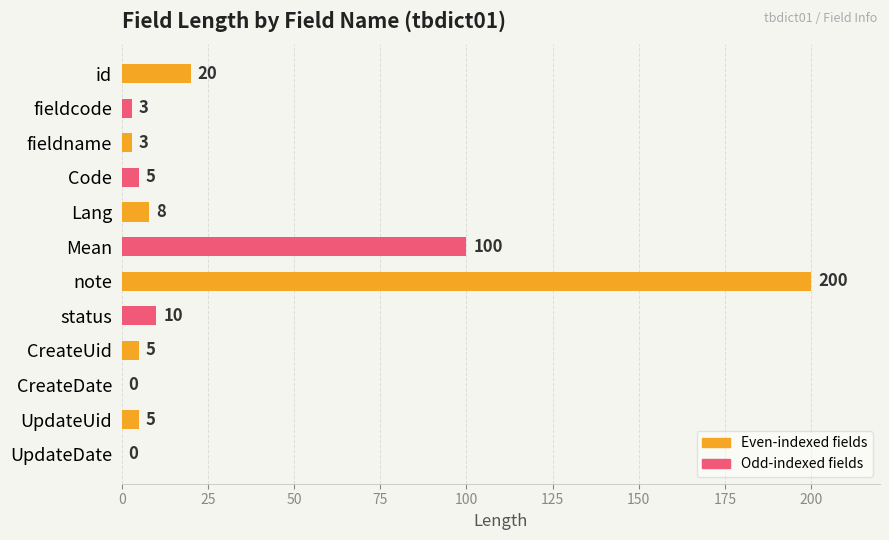

Which has a higher value, note or UpdateUid?

note